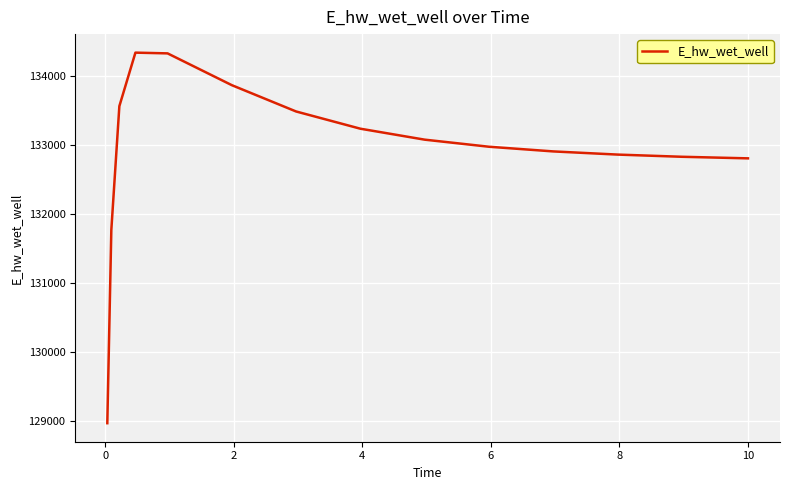

Does the chart display data point markers on the line(s)?

No